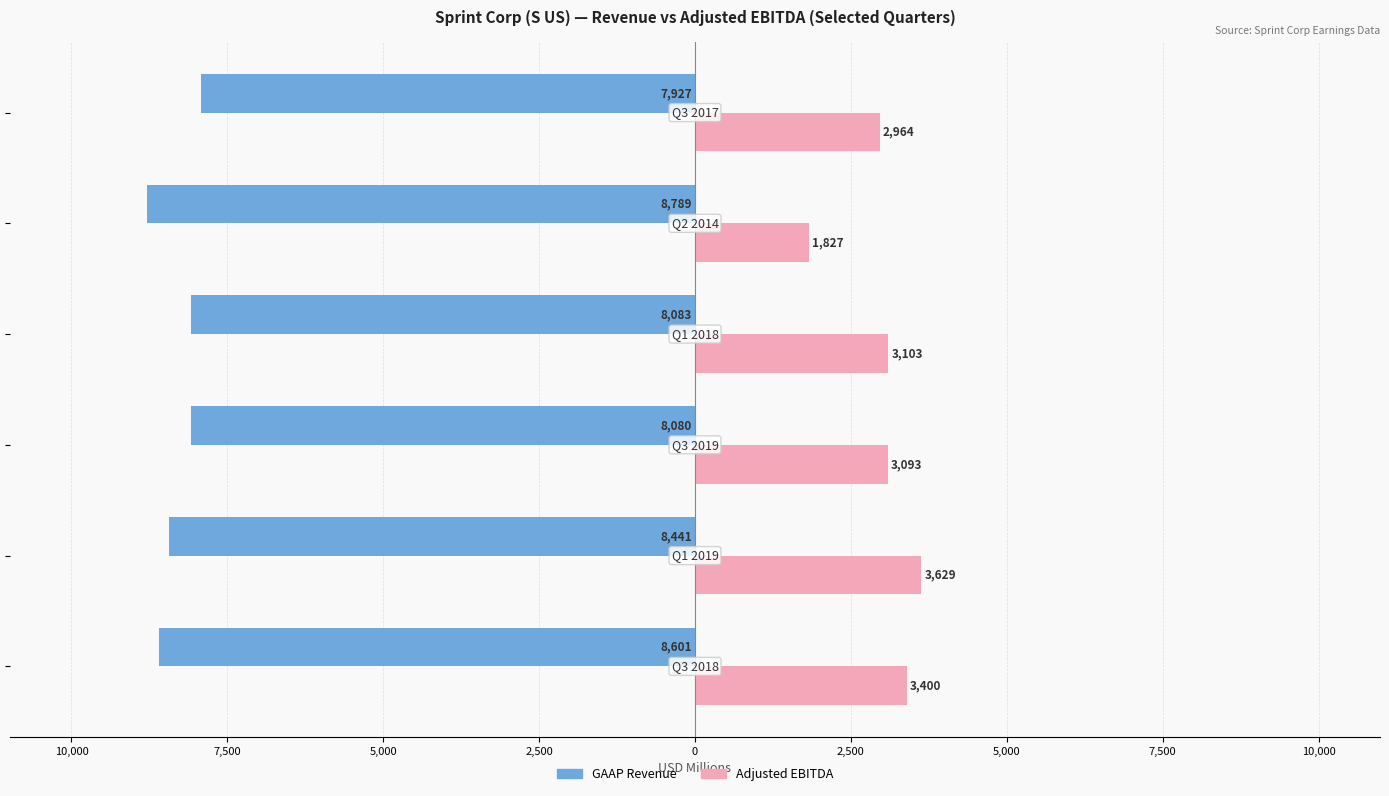

What are all the series names shown in the legend?

GAAP Revenue, Adjusted EBITDA